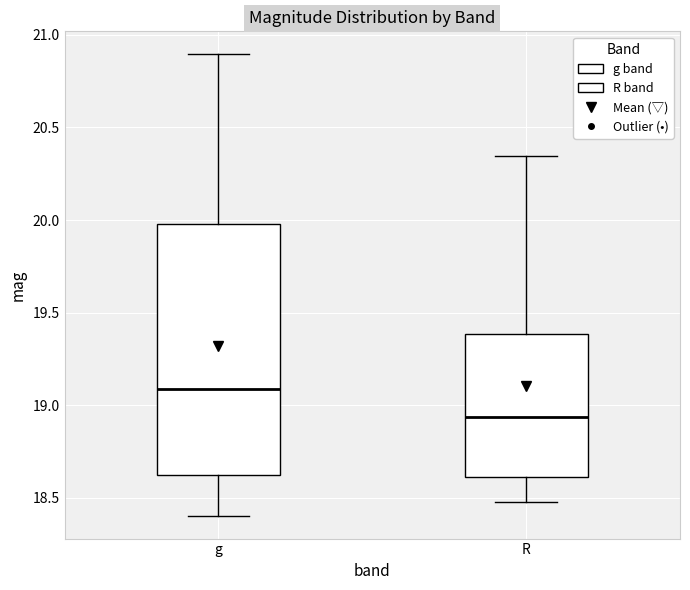

Which box's median line is the highest?

g